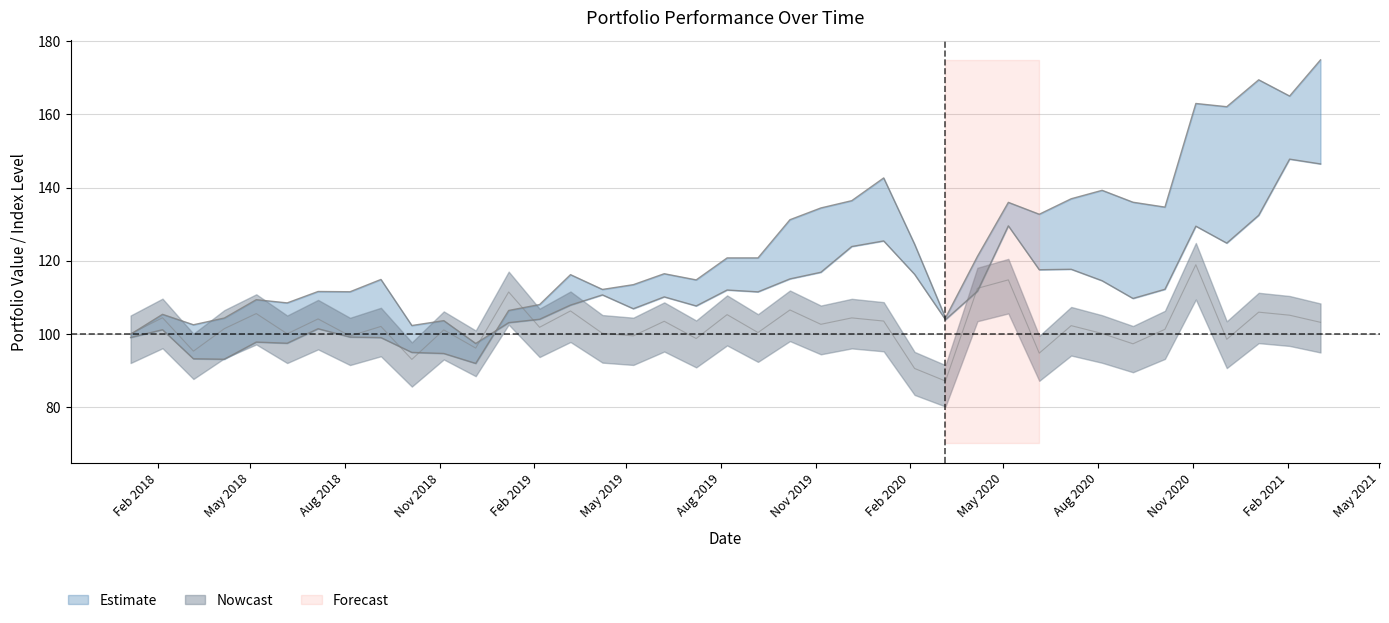

How many lines are shown in the chart?

3